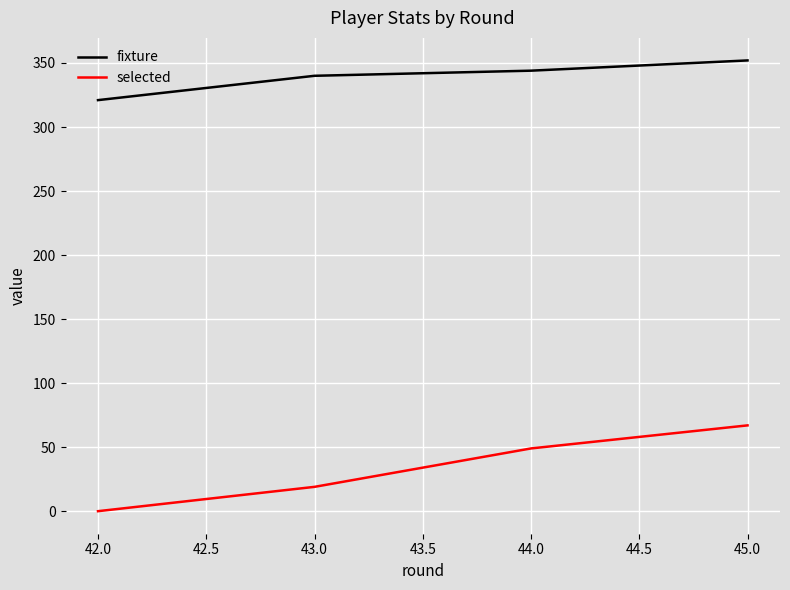

Which label corresponds to the largest value in the chart?

45.0